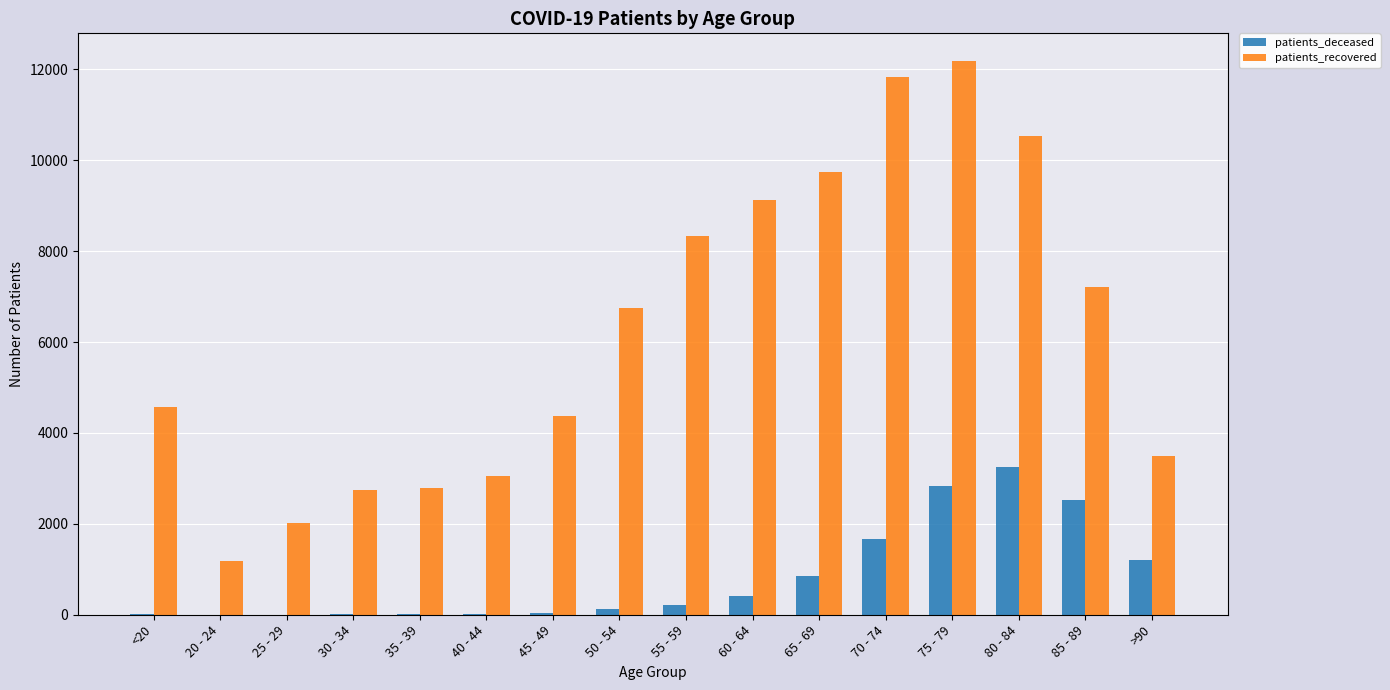

What is the sum of all patients_deceased values?

13217